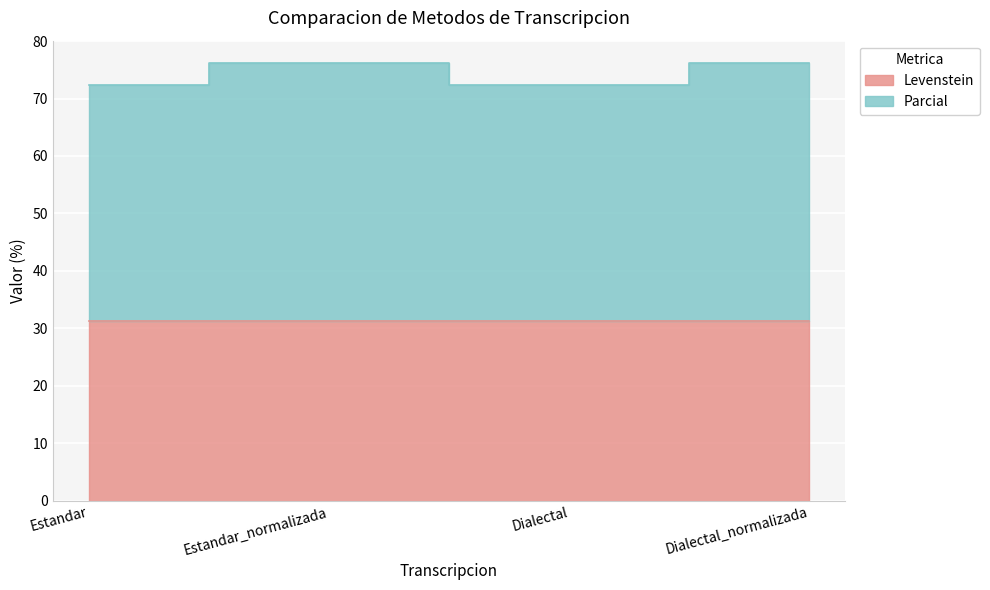

At which label does Parcial reach its peak?

Estandar_normalizada